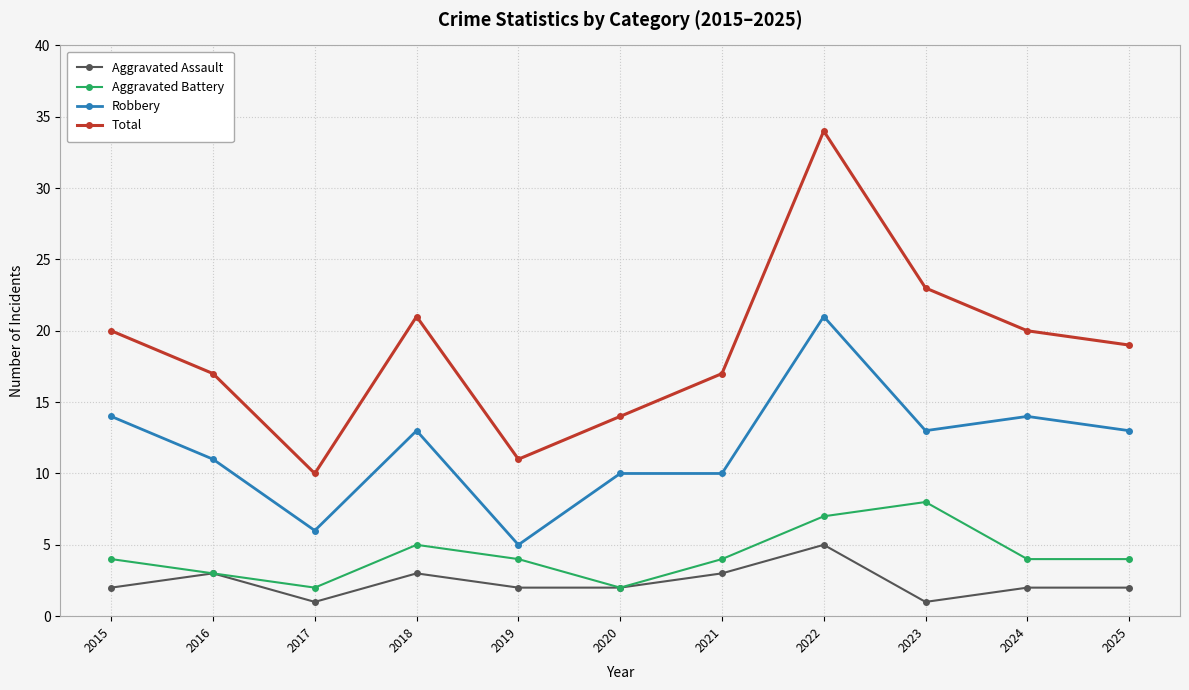

Which series changed the most between 2021 and 2023?

Total